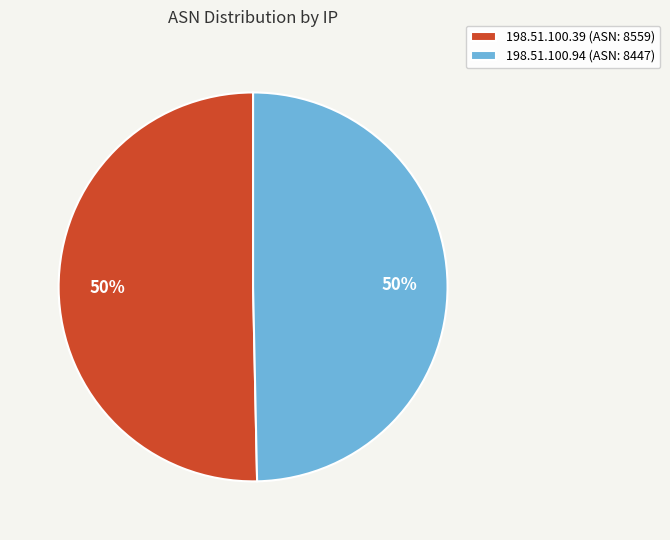

Is the sum of 198.51.100.94 (ASN: 8447) and 198.51.100.39 (ASN: 8559) greater than half?

Yes